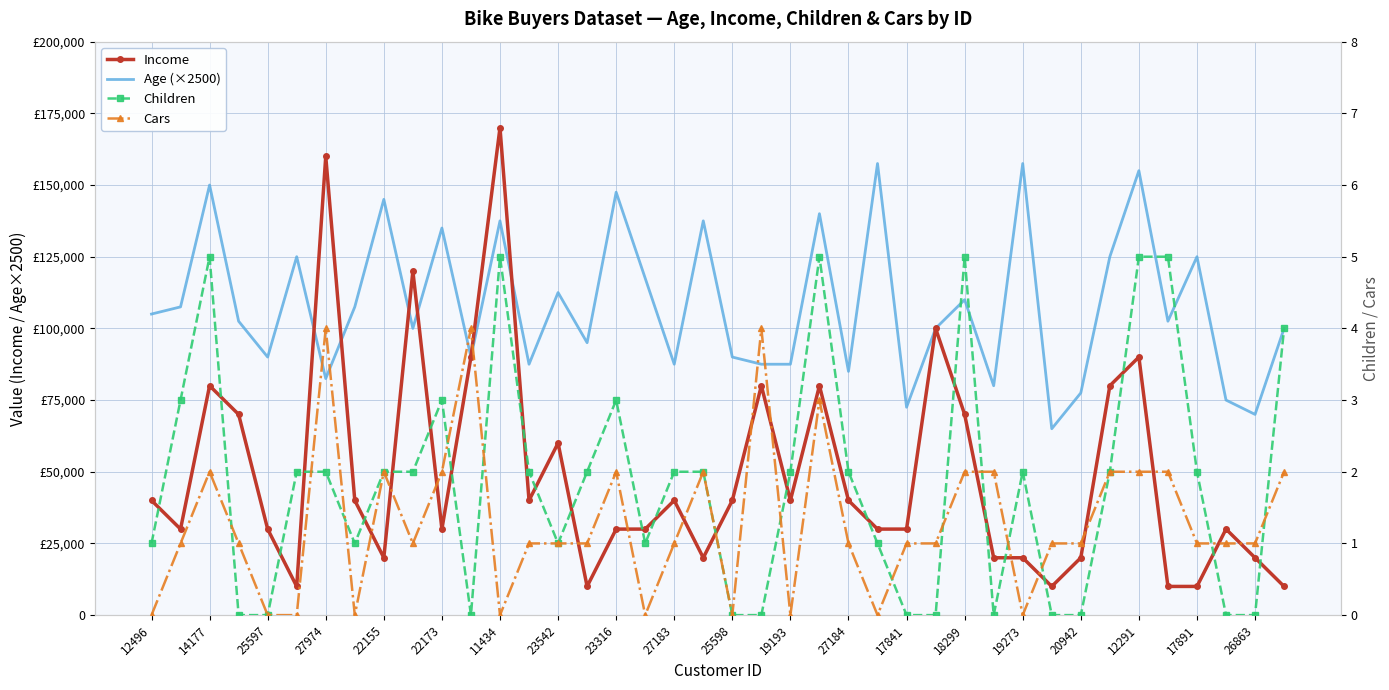

At how many categories does at least one series exceed 58788?

40